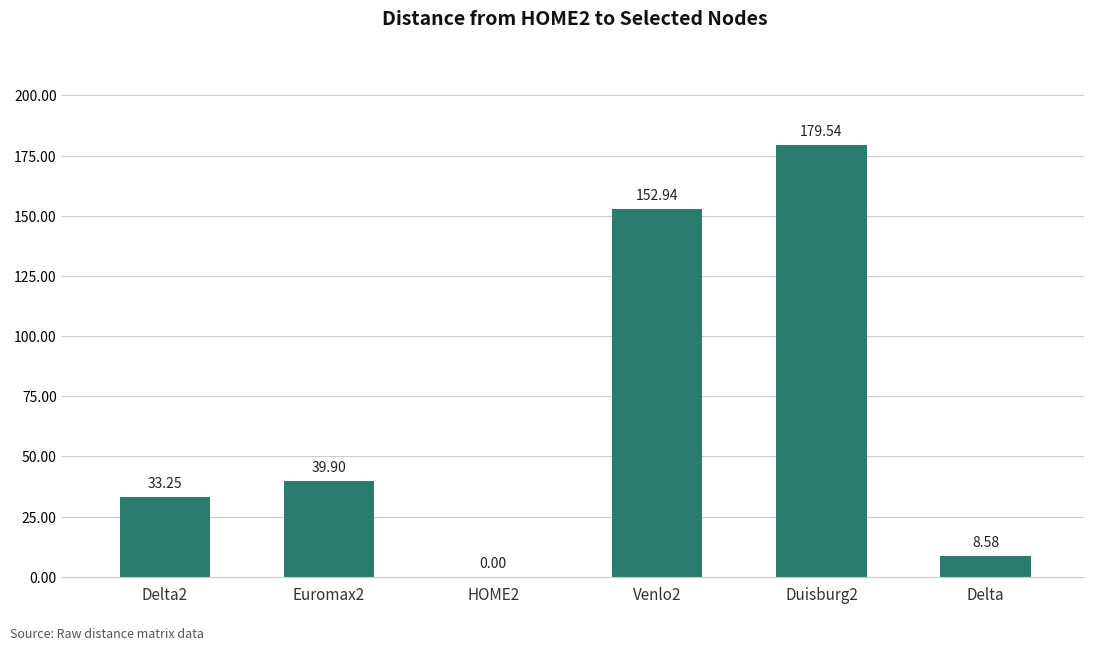

How many distinct data groups are displayed?

1